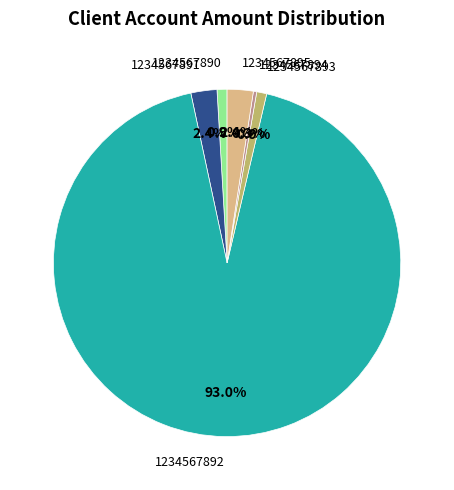

To the nearest percent, what percentage of the pie is 1234567890?

1%